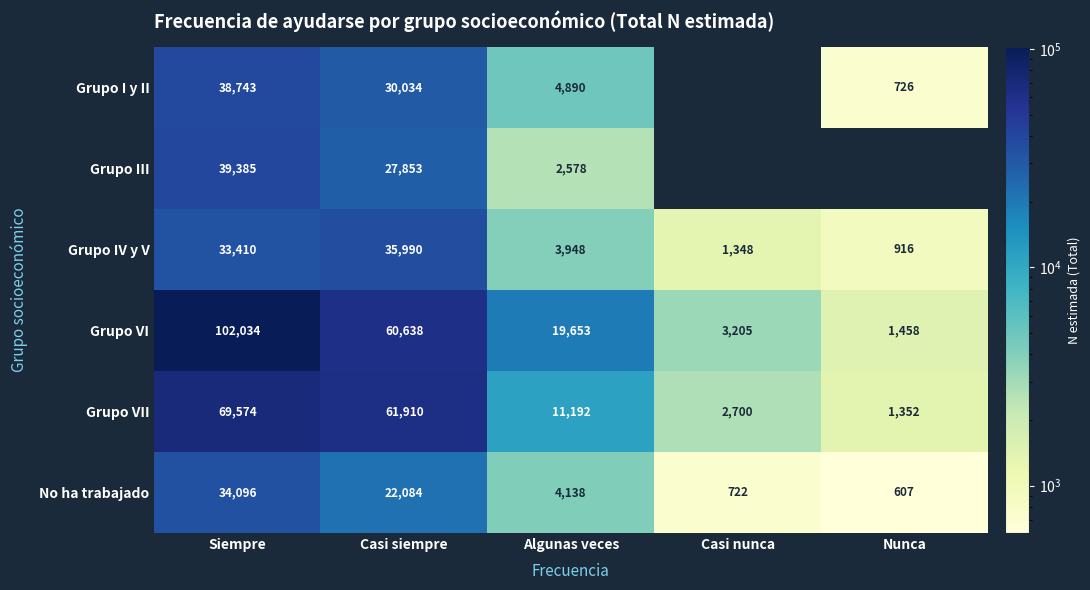

How many series are shown in this chart?

6